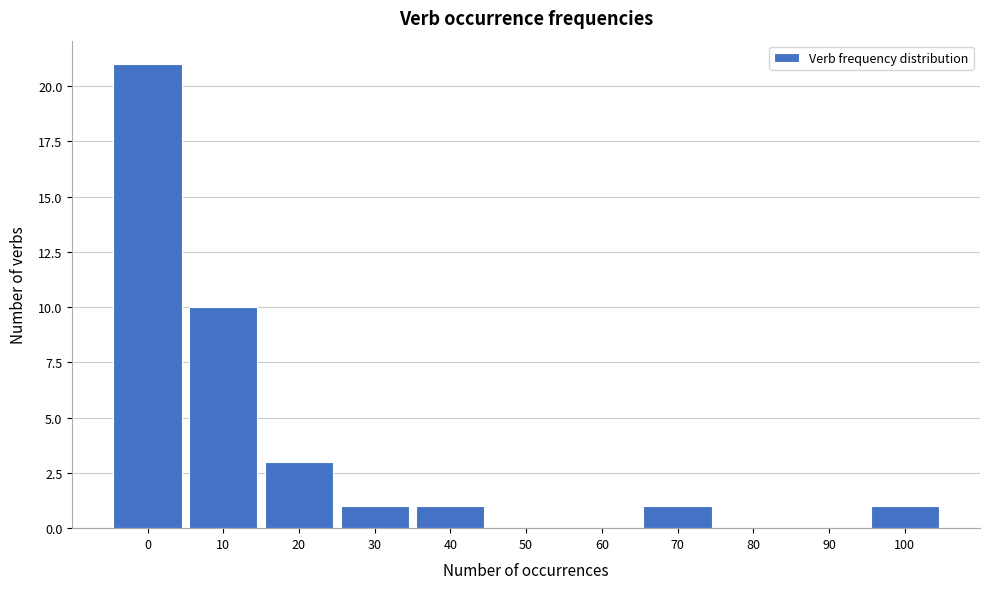

Reading left to right, what are all the values shown in this chart?

0=21	10=10	20=3	30=1	40=1	50=0	60=0	70=1	80=0	90=0	100=1